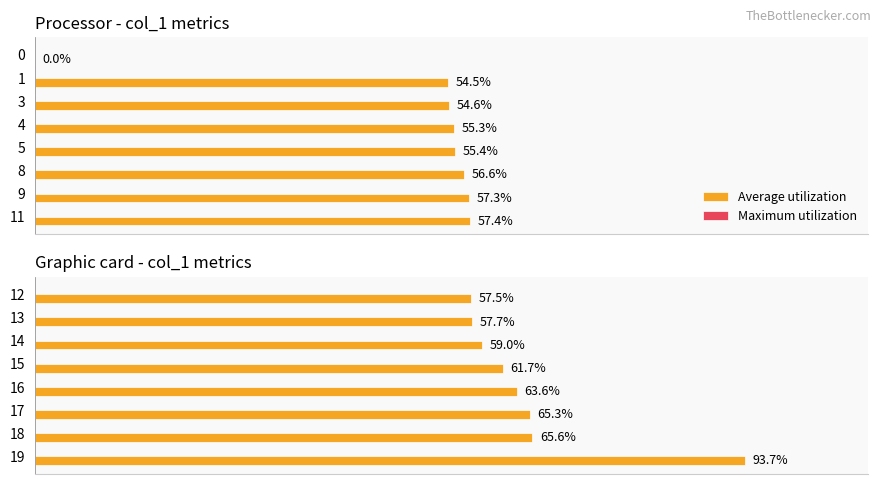

List the series in order of their peak value, highest first.

Average utilization, Maximum utilization